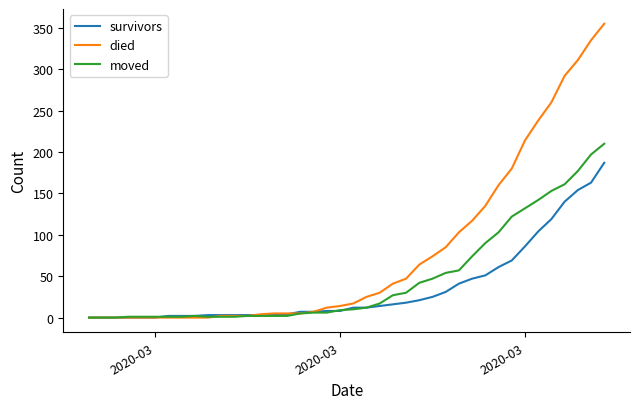

What is the greatest value displayed?

355